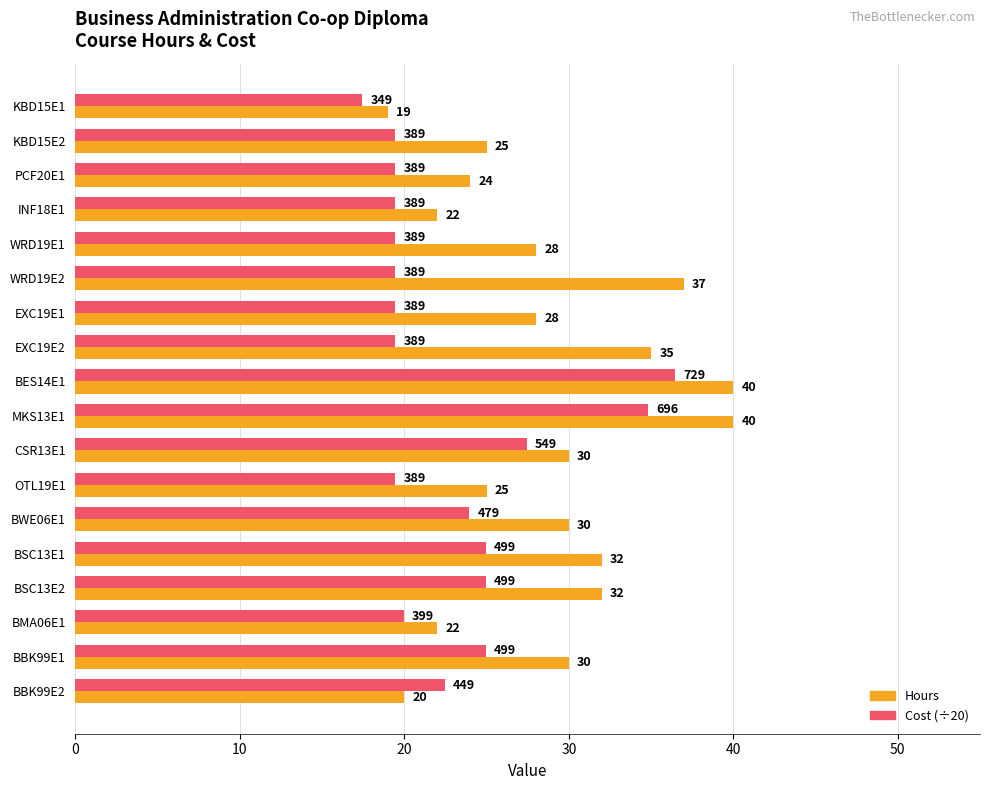

True or false: Cost (÷20) has a value of 34.8 at MKS13E1.

True